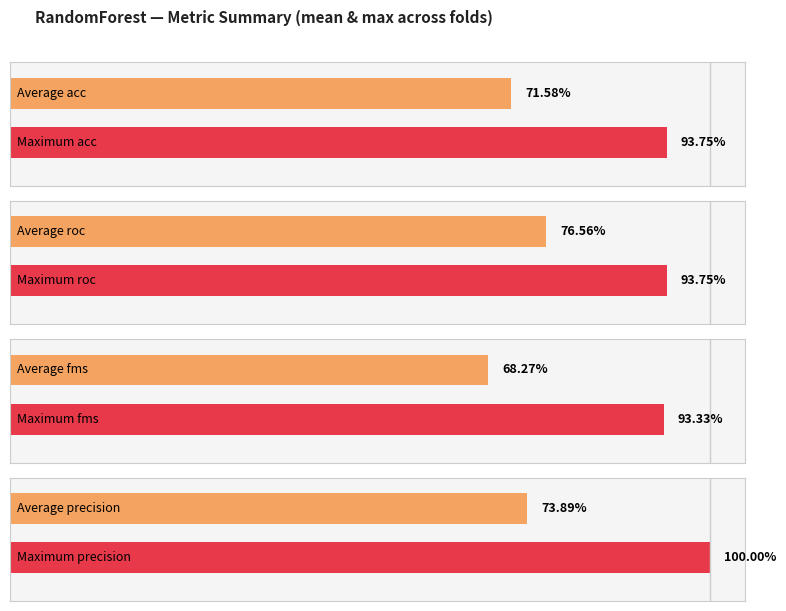

Rank the series at 9 from highest to lowest value.

precision, acc, roc, fms